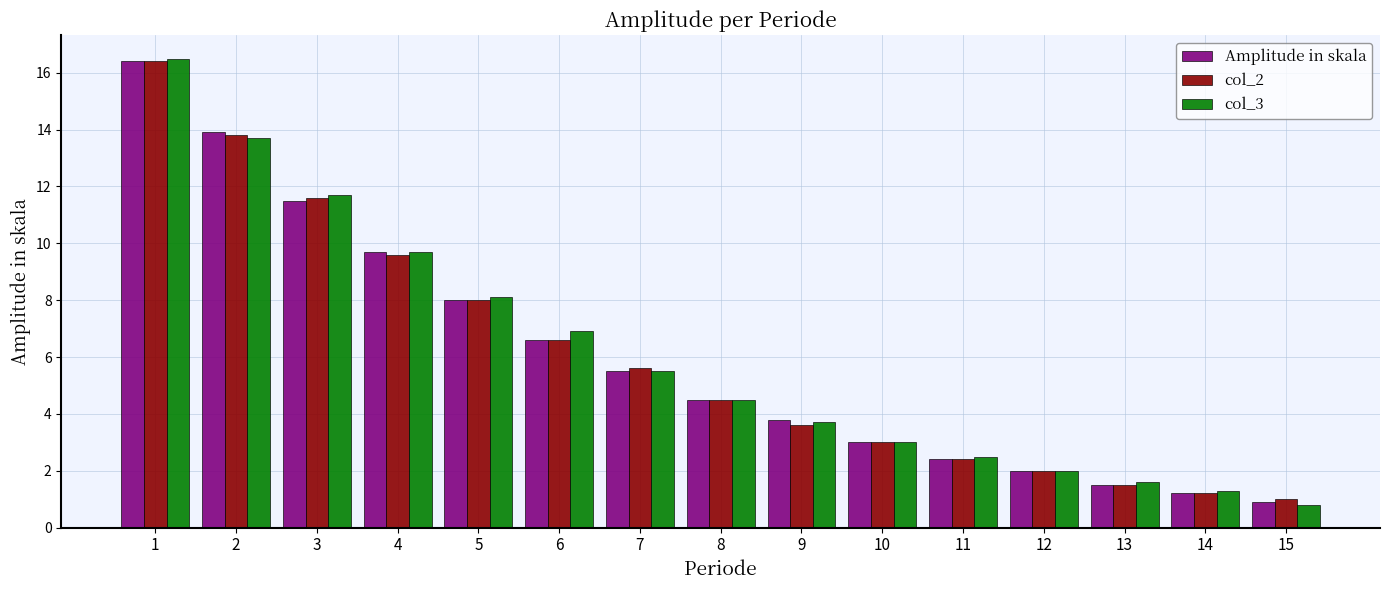

Rank the categories by col_2 value from lowest to highest.

15, 14, 13, 12, 11, 10, 9, 8, 7, 6, 5, 4, 3, 2, 1